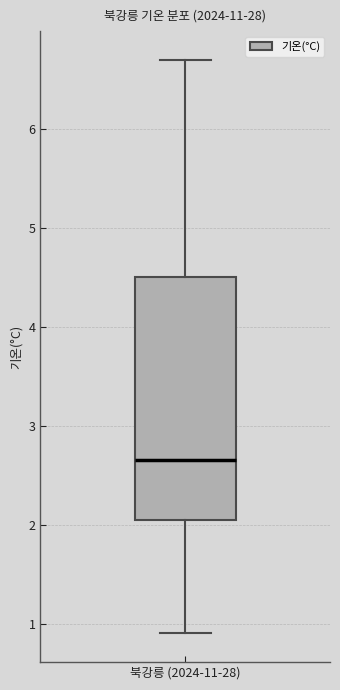

Transcribe this box plot: give where the median line is, the range the box spans, and where the two whiskers end, as read against the y-axis. The values are not printed on the chart, so give them approximately, as read against the axis.

median 2.7, box 2.1 to 4.5, whiskers 0.9 to 6.7